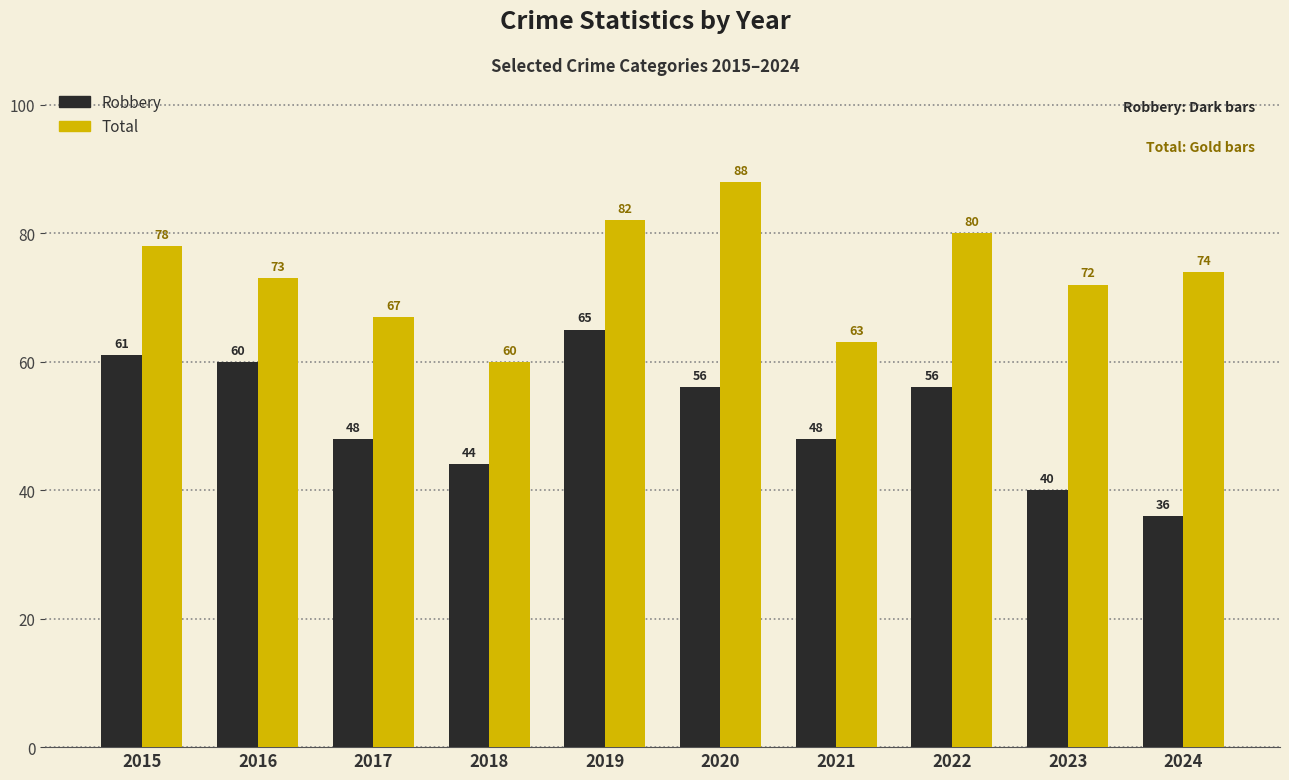

What is the difference between the maximum and minimum values in the Robbery series?

29